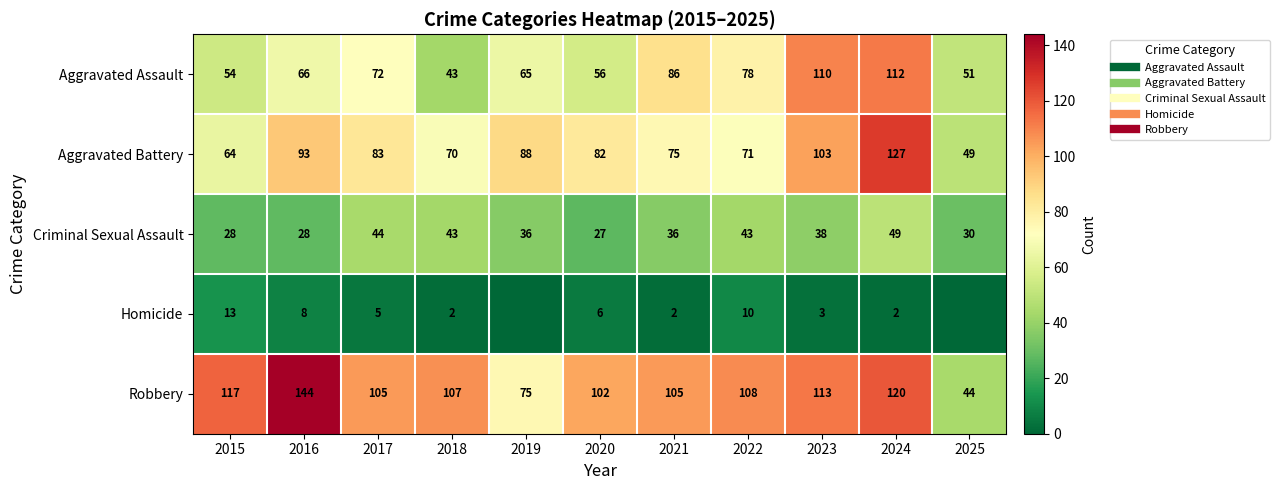

Between 2017 and 2019, which is larger?

2017